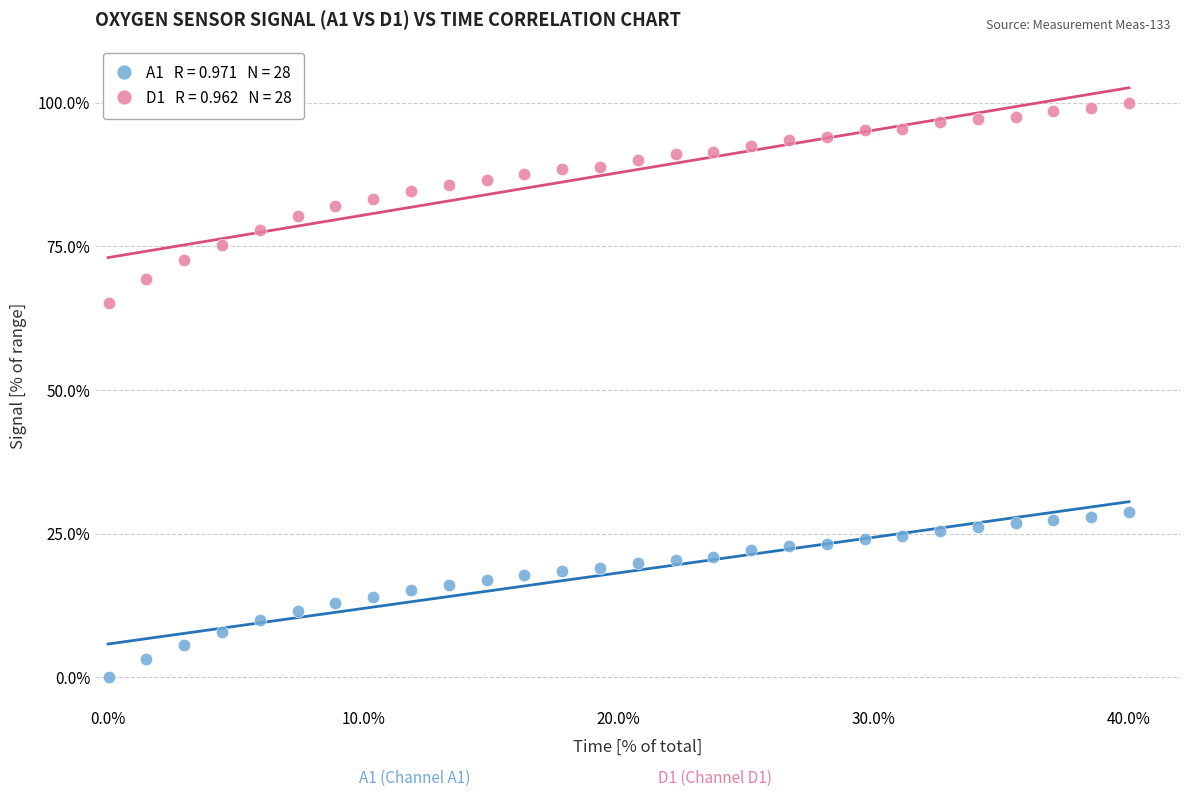

Across all data points, what is the range of X values (max minus min)?

40.0